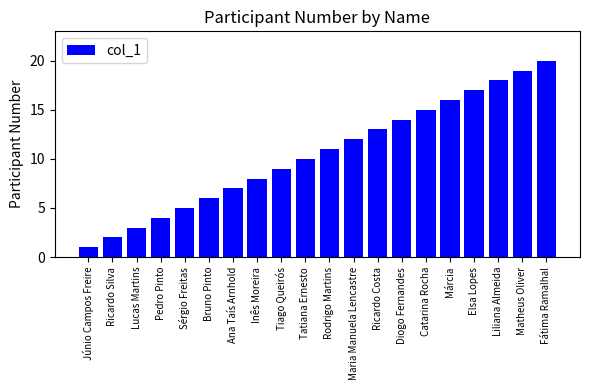

What is the value of the 10th bar from the left?

10